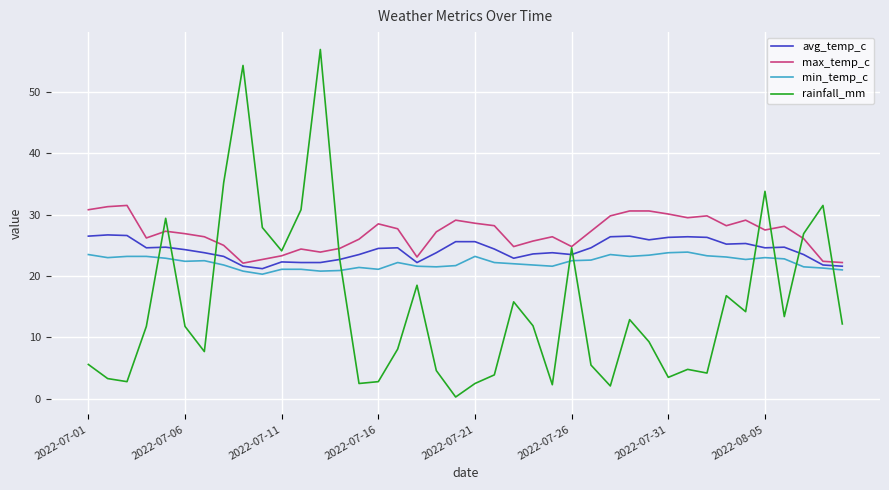

Which series has the largest total across all categories?

max_temp_c